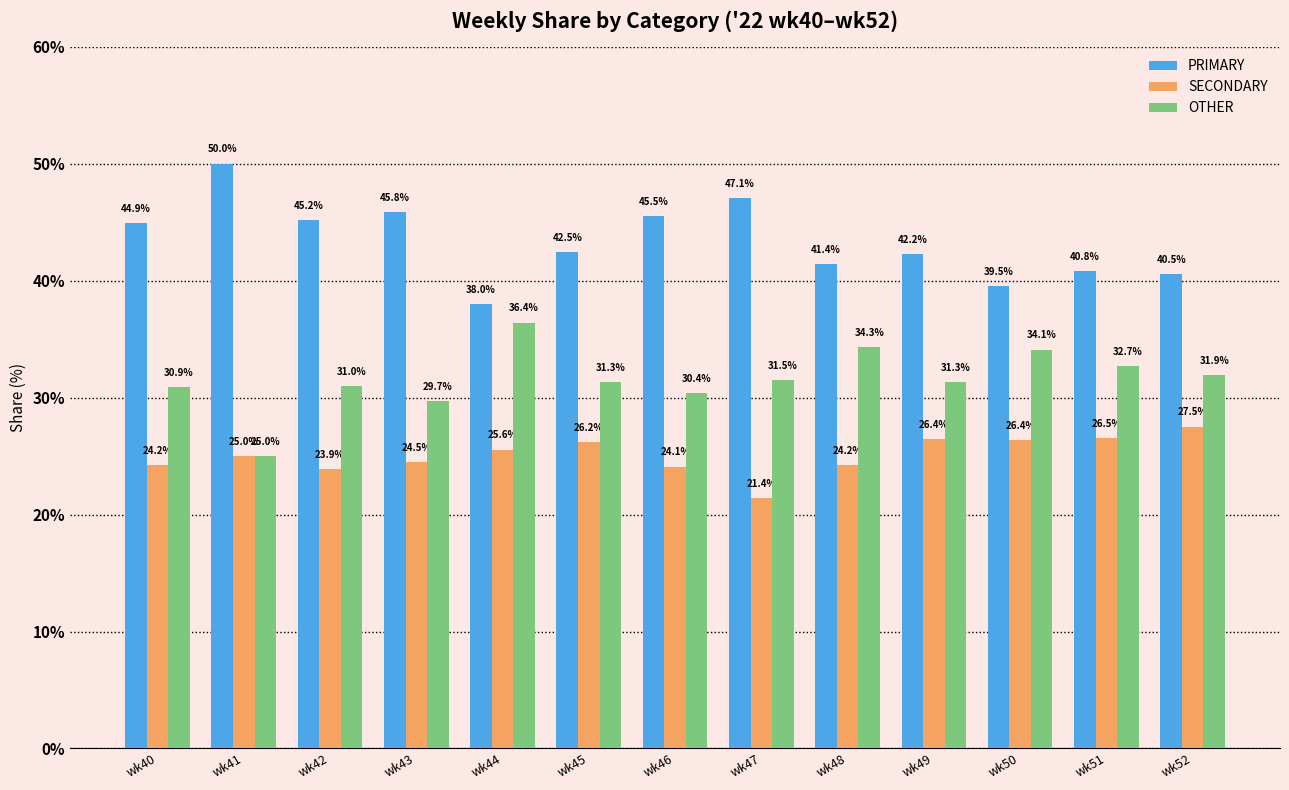

Which series has the largest total across all categories?

PRIMARY